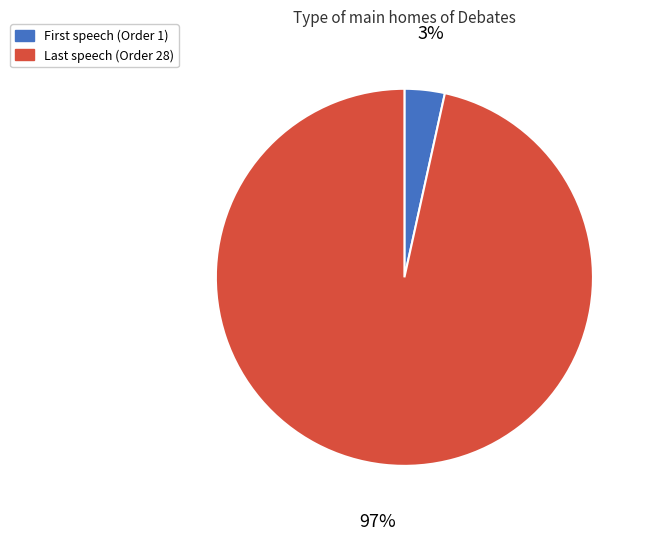

To the nearest percent, what is the average slice percentage?

50%